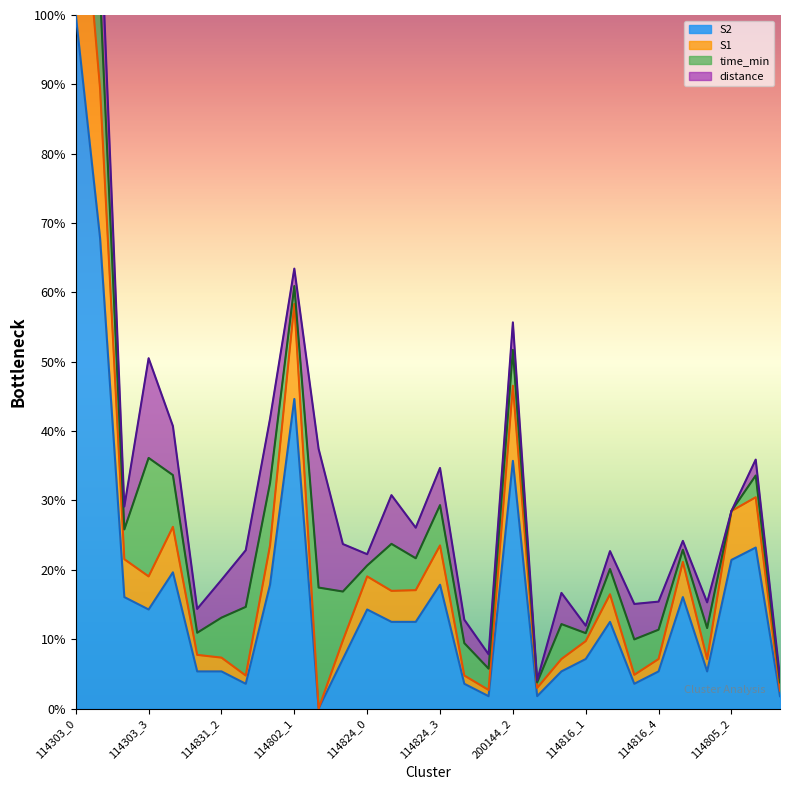

Which category has the highest value in the S2 series?

114303_0